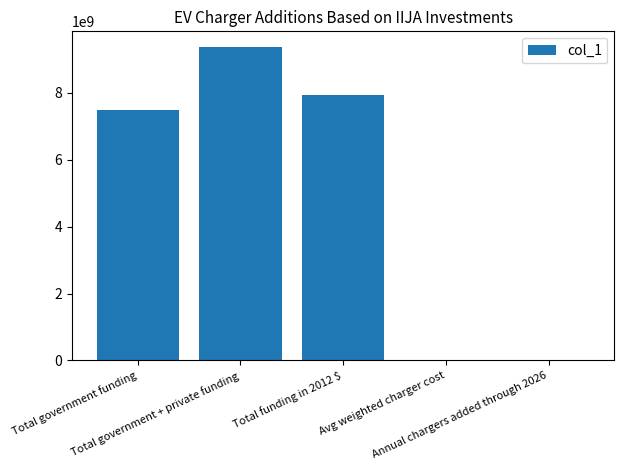

What is the greatest value displayed?

9375000000.0